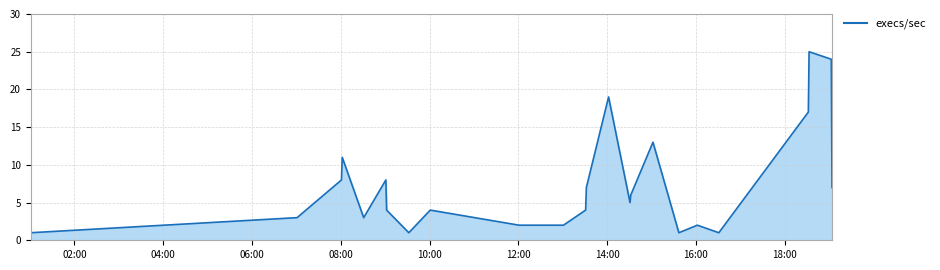

What is the greatest value displayed?

25